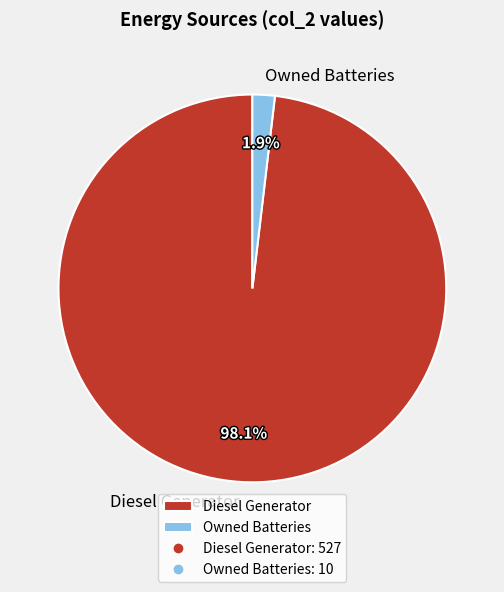

Which slice is the largest?

Diesel Generator